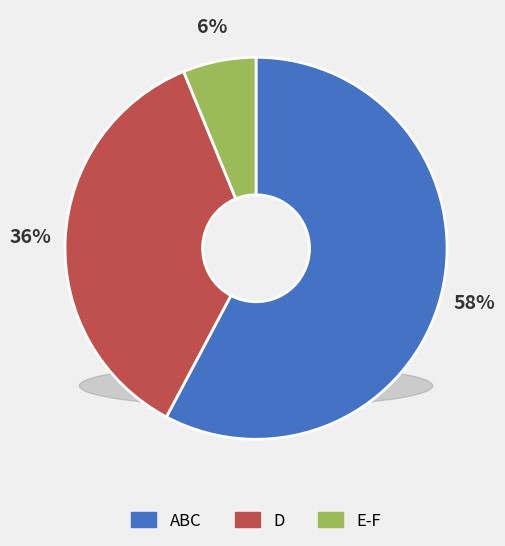

The 26 slice represents 1% of the pie. True or false?

False